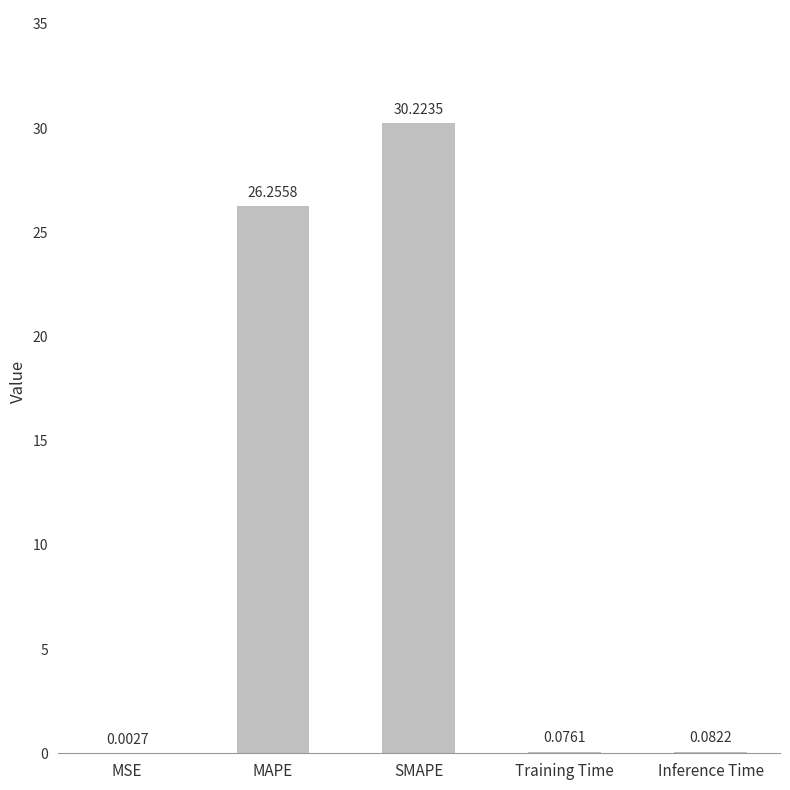

The chart shows a value of 42.2 at SMAPE. True or false?

False